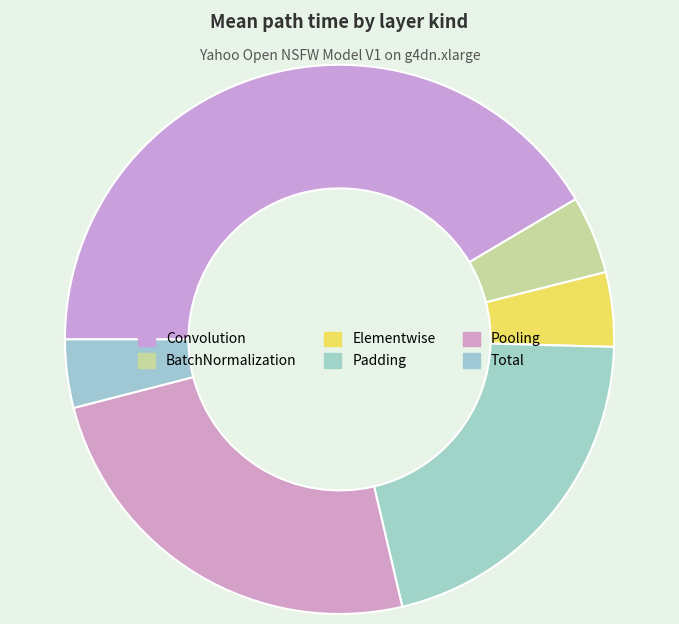

What is the smallest slice in the pie chart?

Total